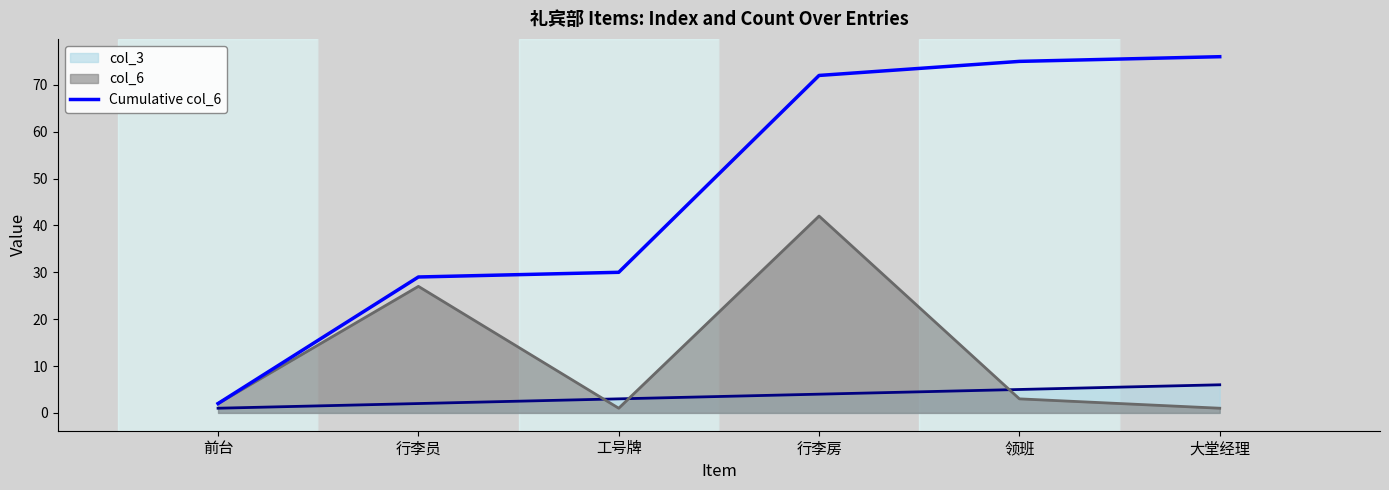

What is the average value?

47